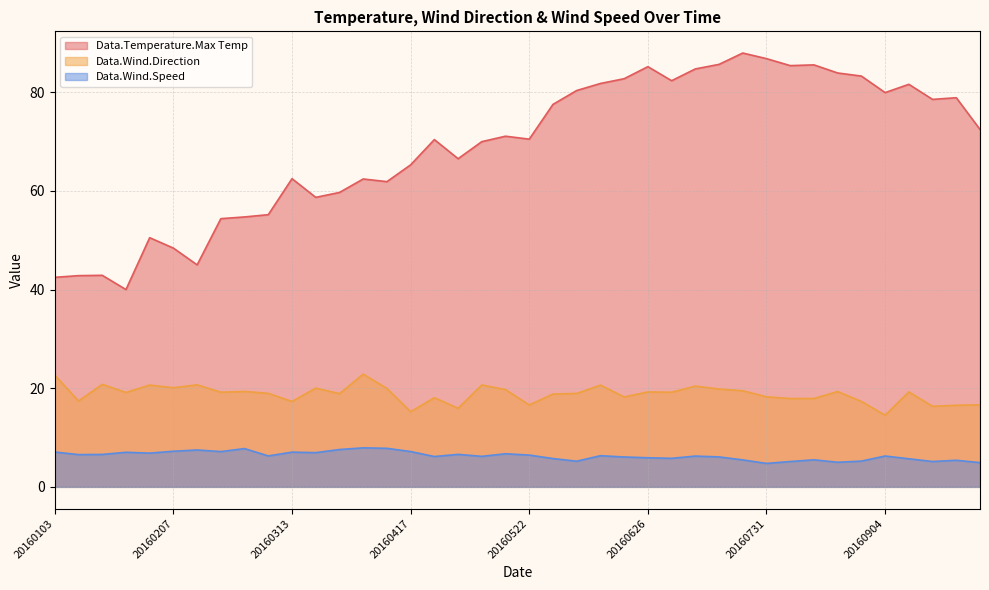

What is the difference between the maximum and minimum values in the Data.Wind.Direction series?

8.3